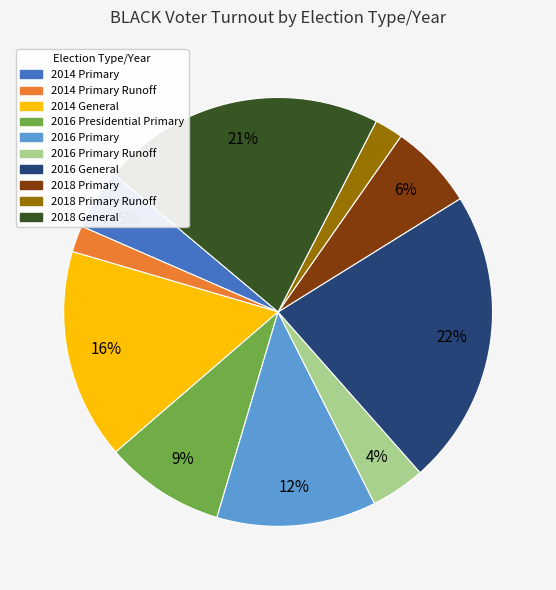

Is there any slice that represents more than half of the pie?

No